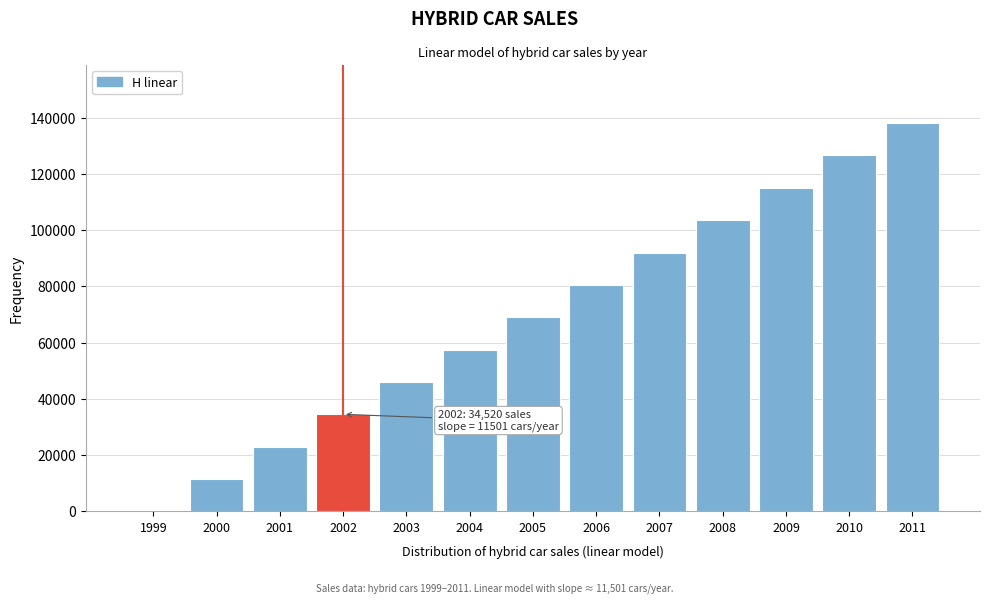

Reading left to right, extract all data points from this chart.

1999=17	2000=11518	2001=23019	2002=34520	2003=46021	2004=57522	2005=69023	2006=80524	2007=92025	2008=103526	2009=115027	2010=126528	2011=138029